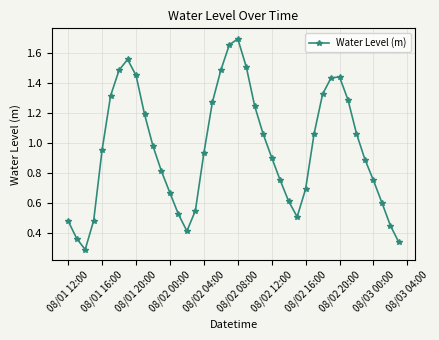

True or false: there are more than 2 points higher than both neighbors.

True